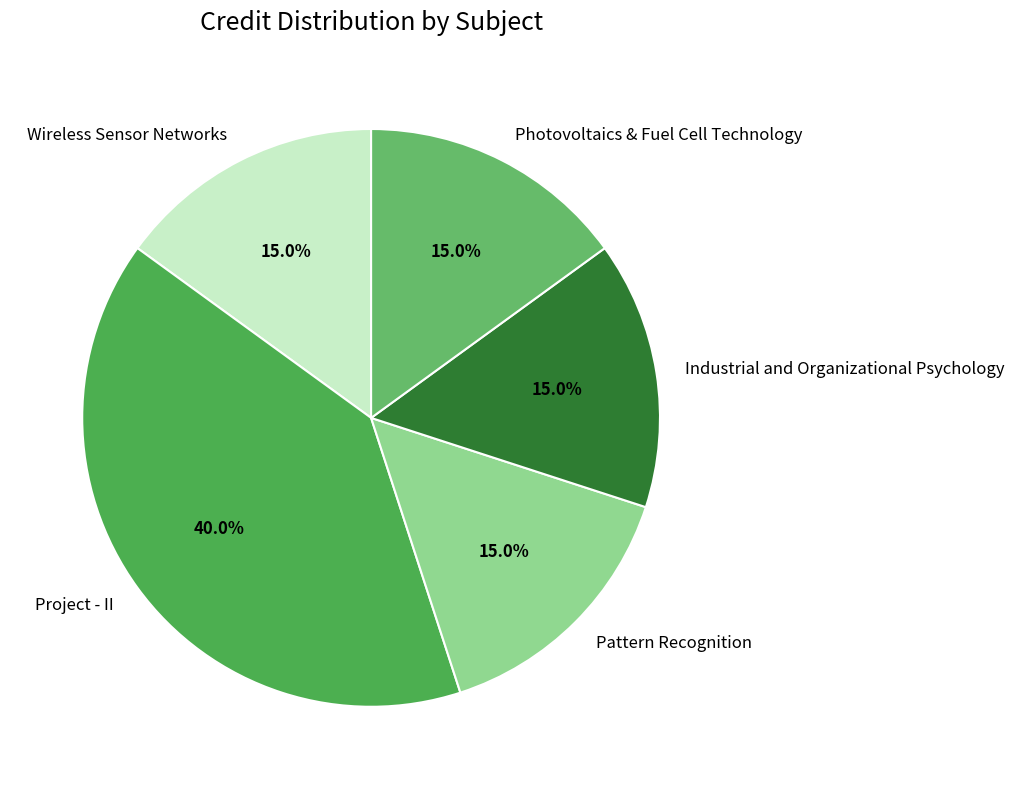

Does Pattern Recognition account for over 50% of the chart?

No